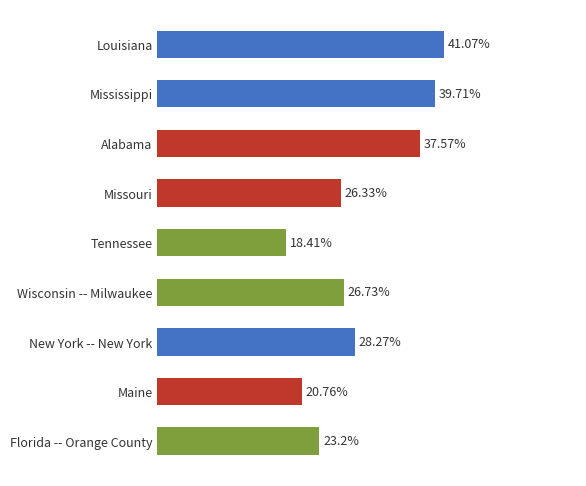

Which category has the highest value across all series?

Louisiana